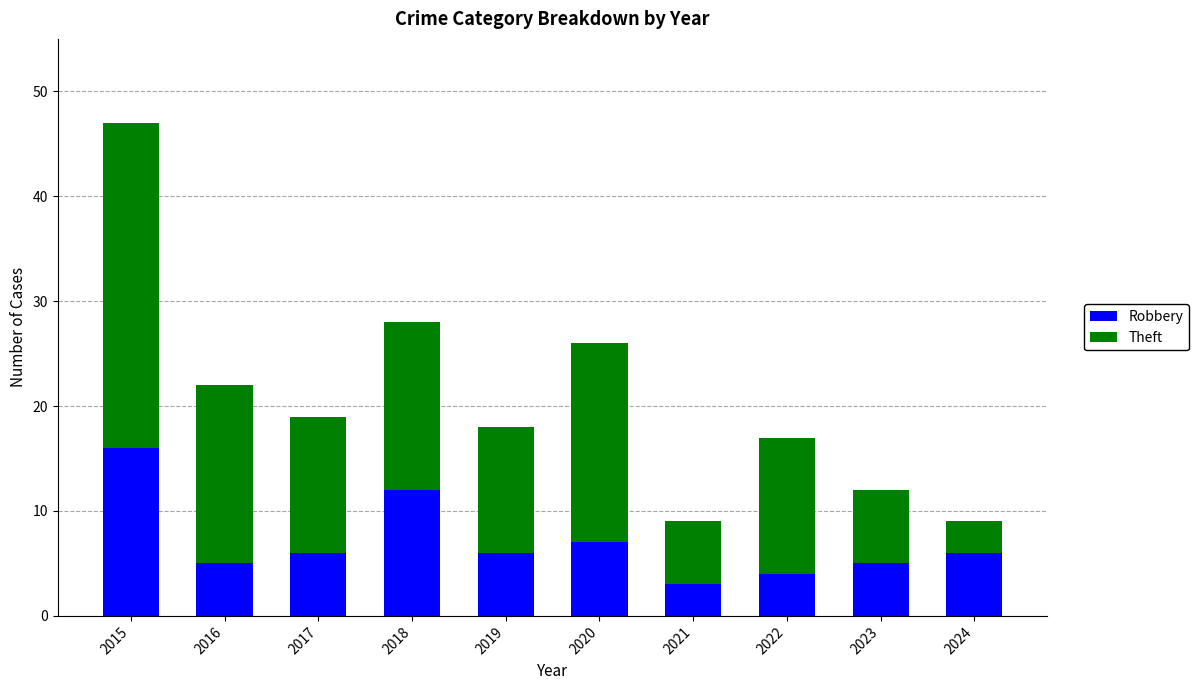

What is the difference between the maximum and second lowest values in the Robbery series?

12